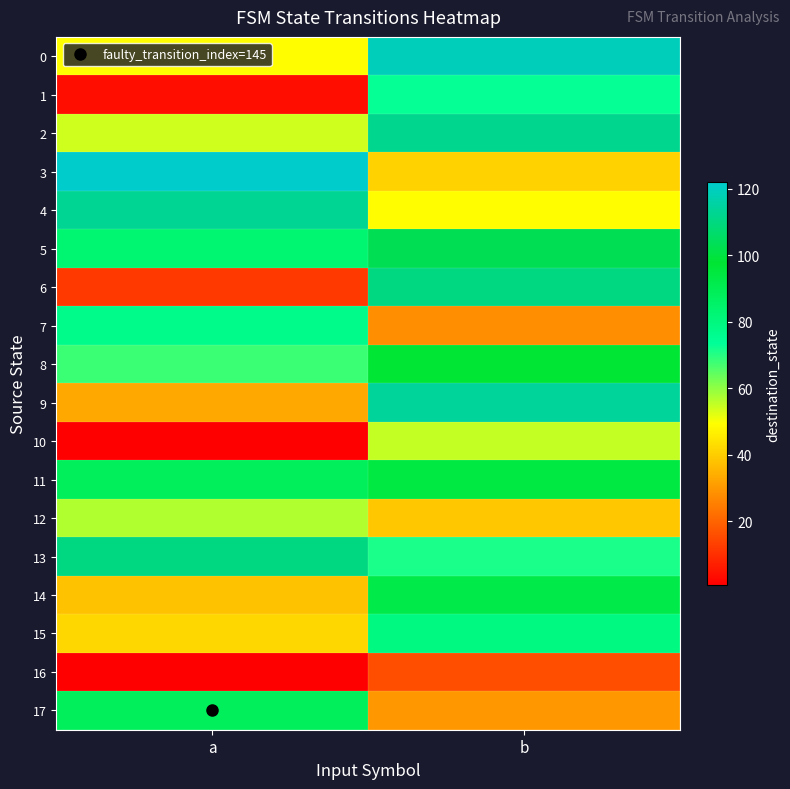

What is the difference between the highest and lowest values at b?

103